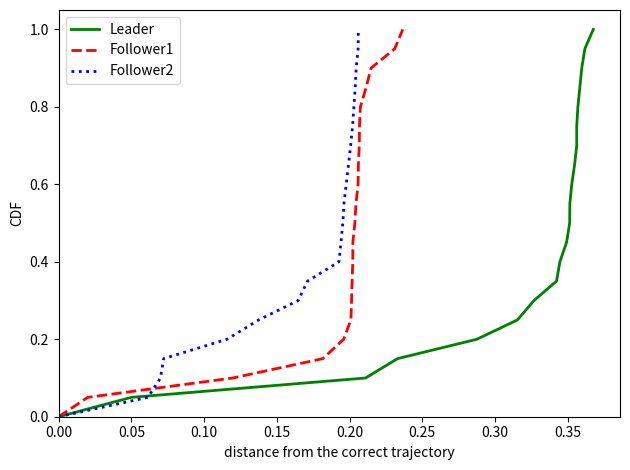

What are all the series names shown in the legend?

Leader, Follower1, Follower2